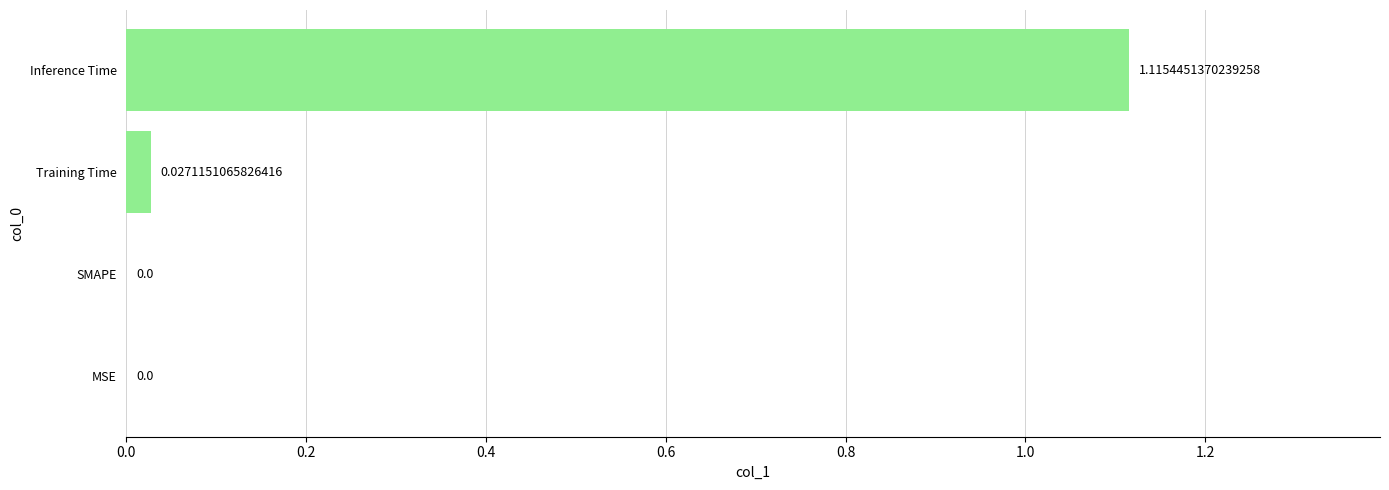

What is the change in value from Training Time to Inference Time?

+1.1